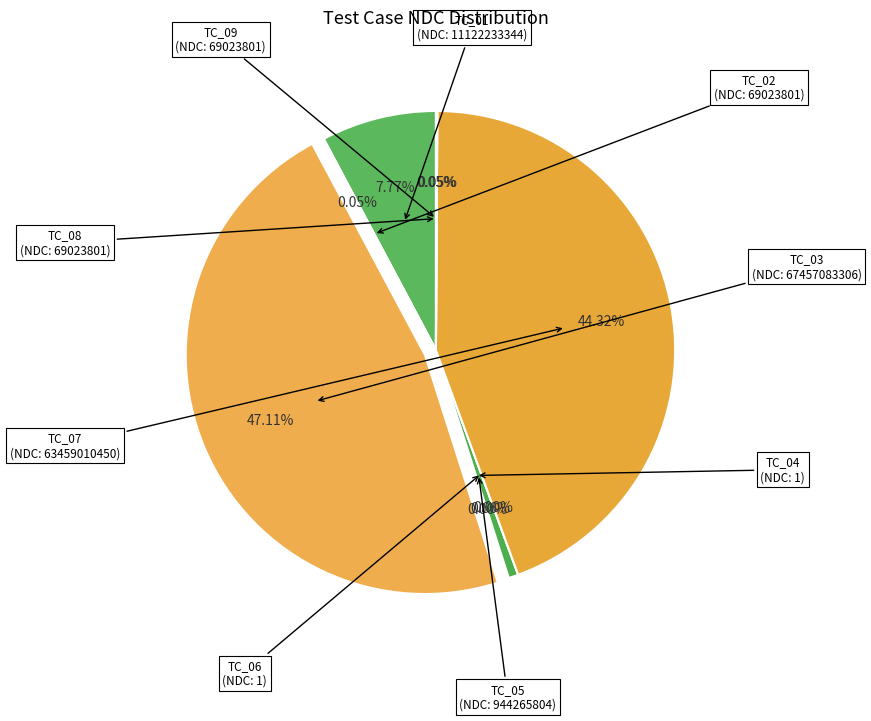

Combined, what portion of the pie is TC_09 and TC_03?

47.2%